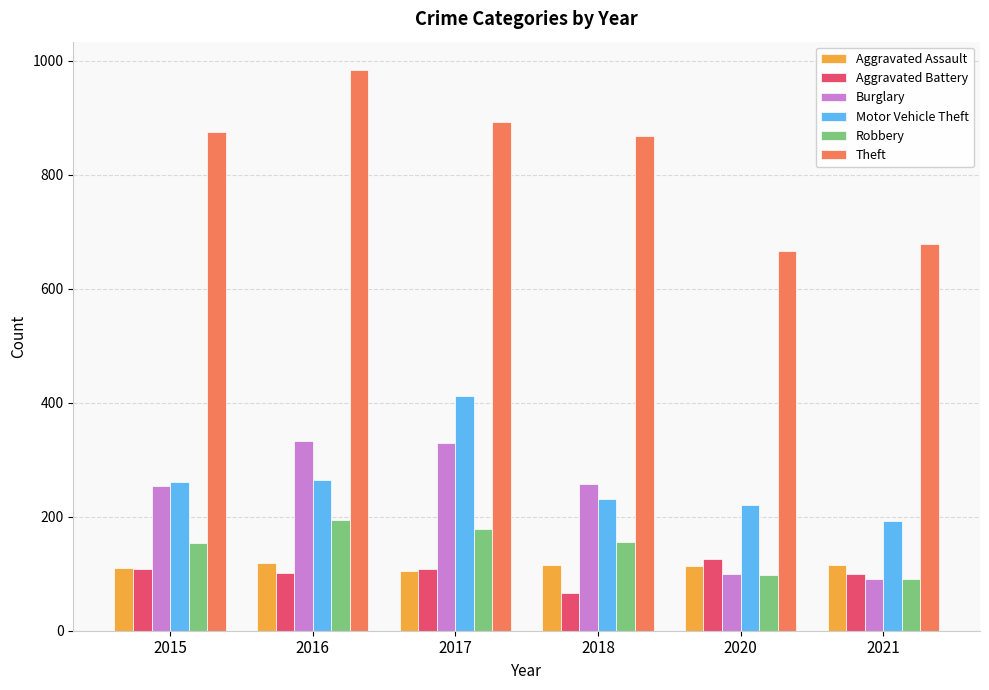

What is the average value of the Theft series?

827